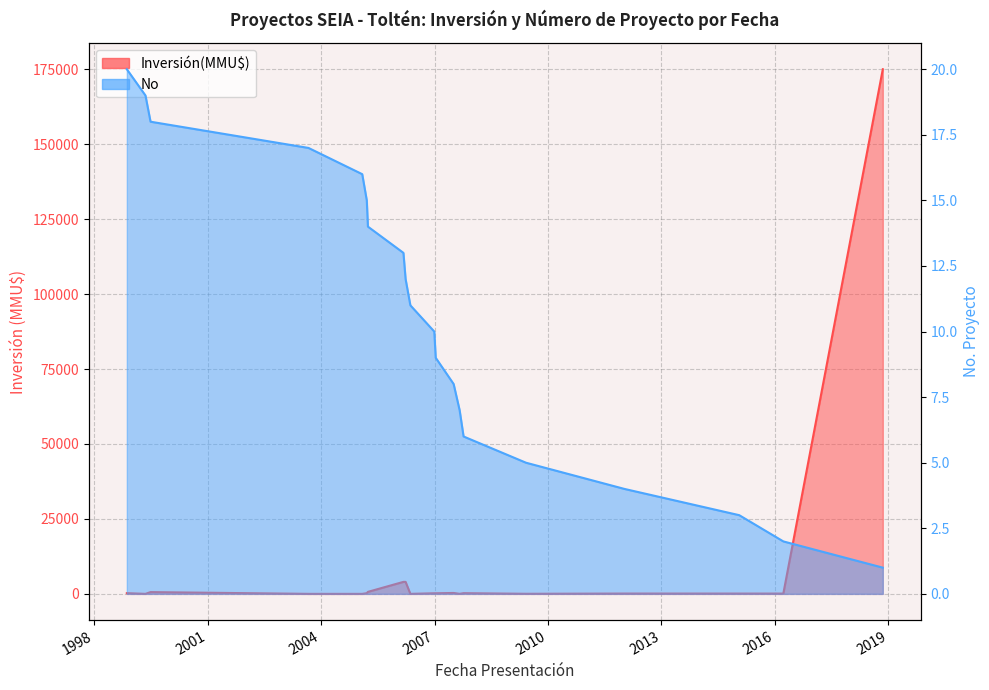

Reading left to right, extract all data points from this chart.

Inversión(MMU$): 230	0	590	0	0	218	668	4000	4000	0	200	200	300	10	234	22	100	95	95	175000
No: 20	19	18	17	16	15	14	13	12	11	10	9	8	7	6	5	4	3	2	1